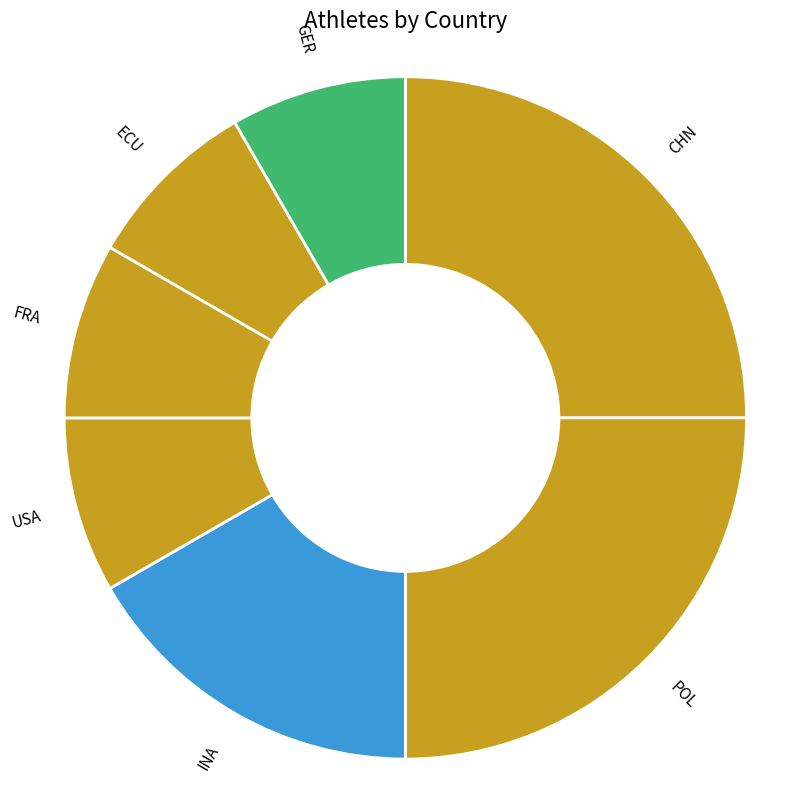

Count the number of slices in the pie.

7